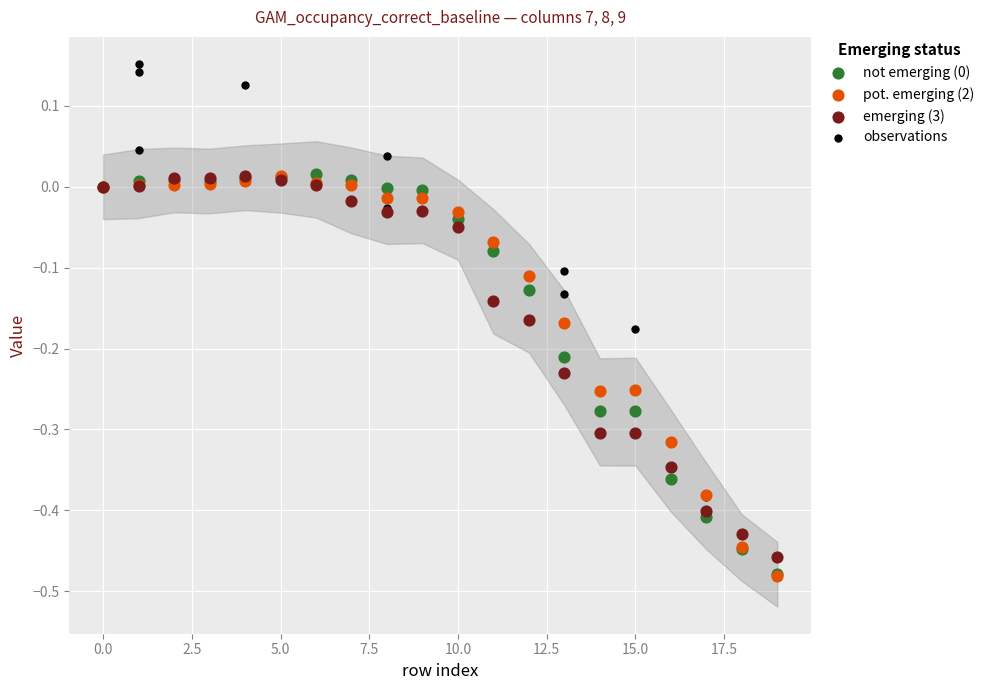

Which series contains the highest Y value?

observations